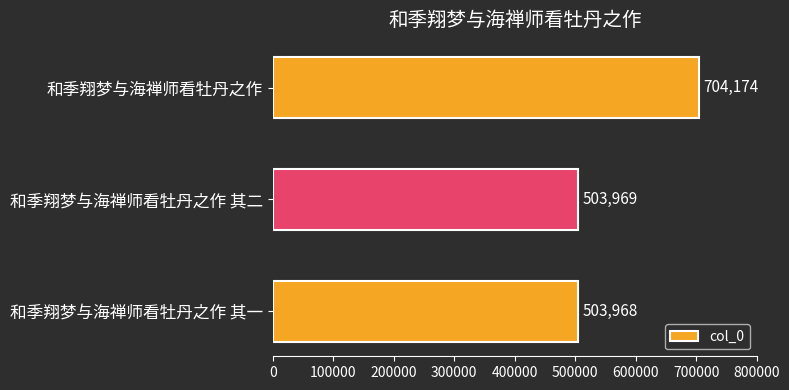

The value at 和季翔梦与海禅师看牡丹之作 其二 is 114434. True or false?

False